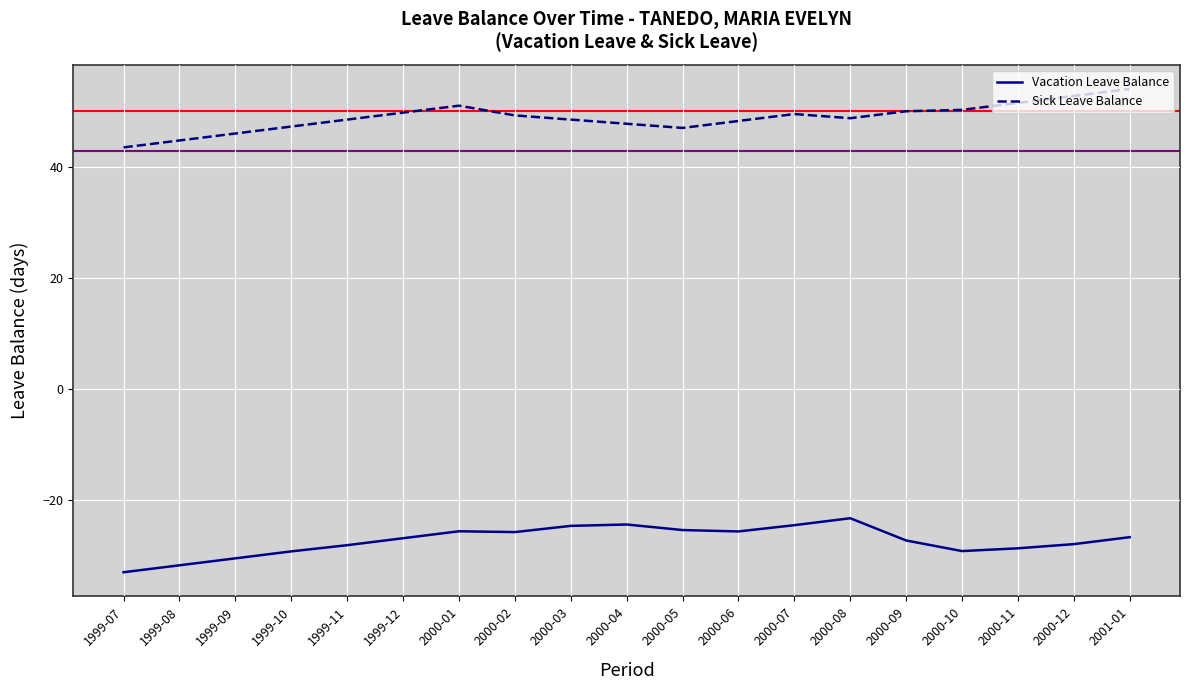

The Sick Leave Balance series shows 80.9 at 2000-03. True or false?

False